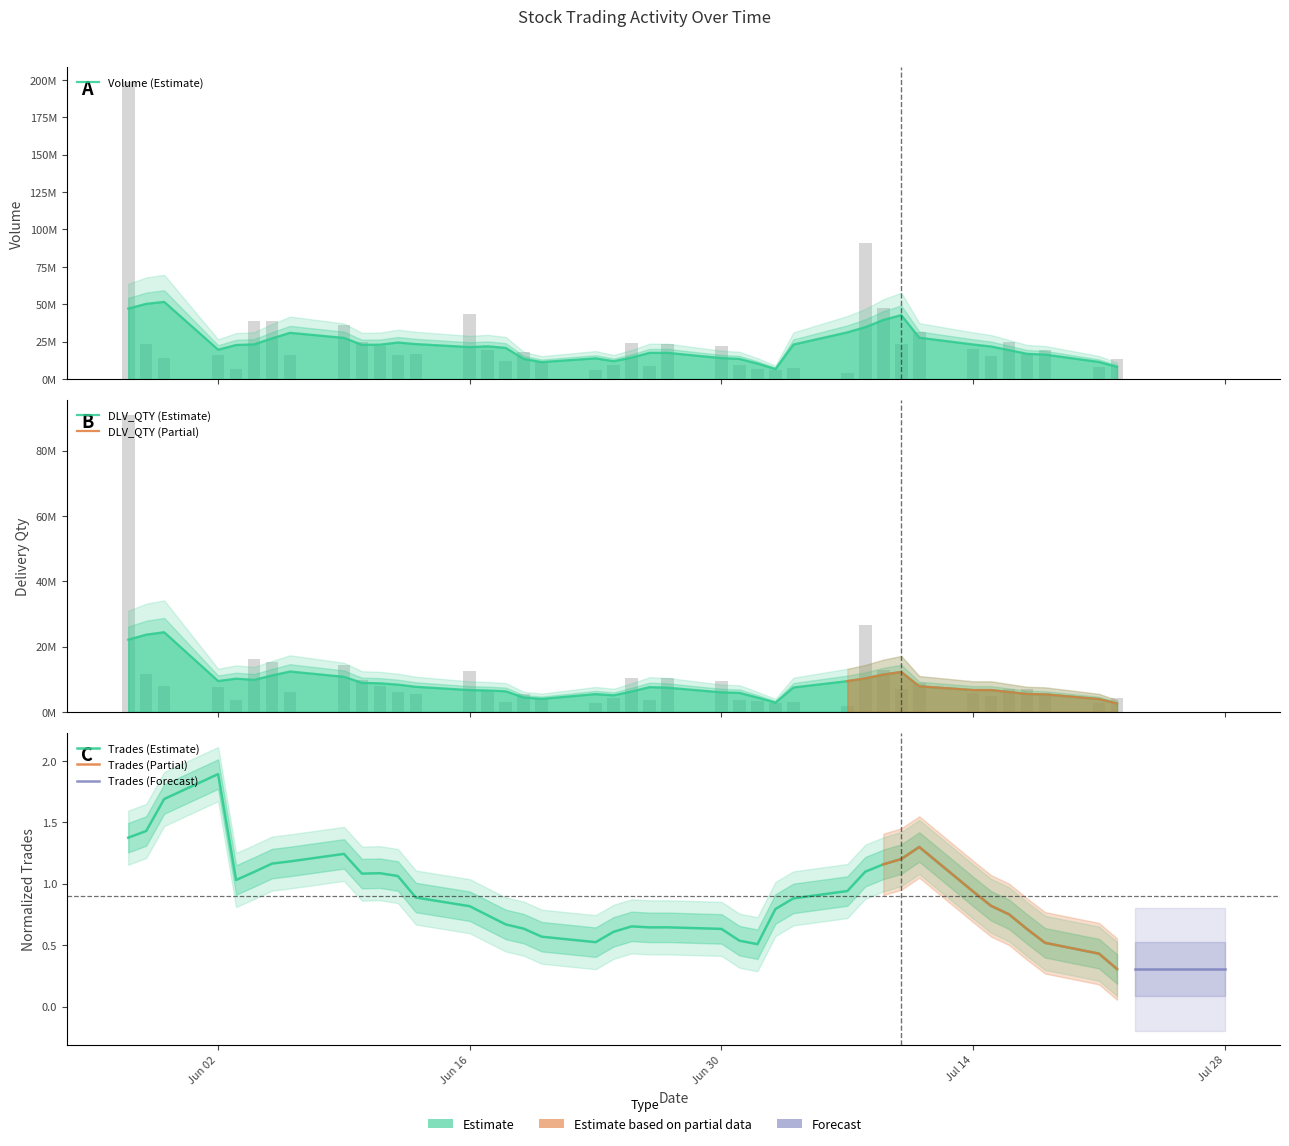

What is the label of the 10th bar from the right?

2025-07-09